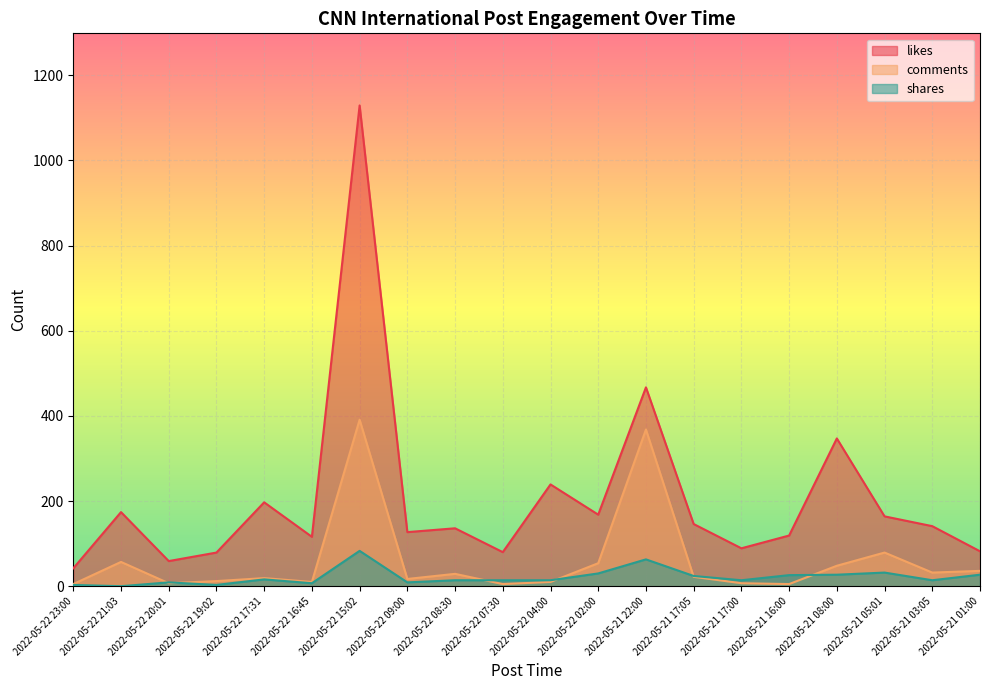

Where is likes nearest to the value 585?

2022-05-21 22:00